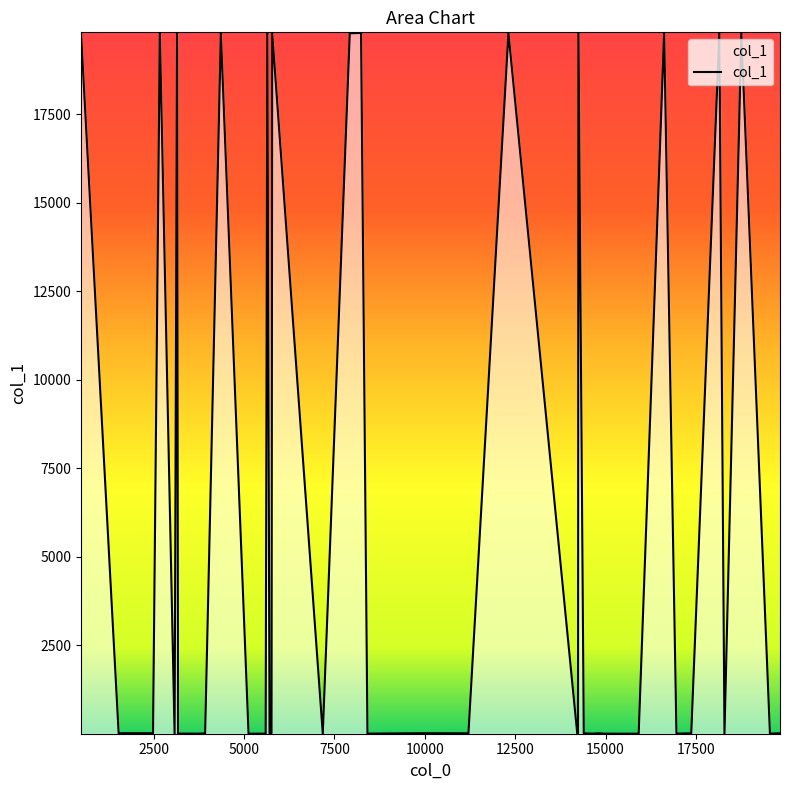

Does the chart display data point markers on the line(s)?

No